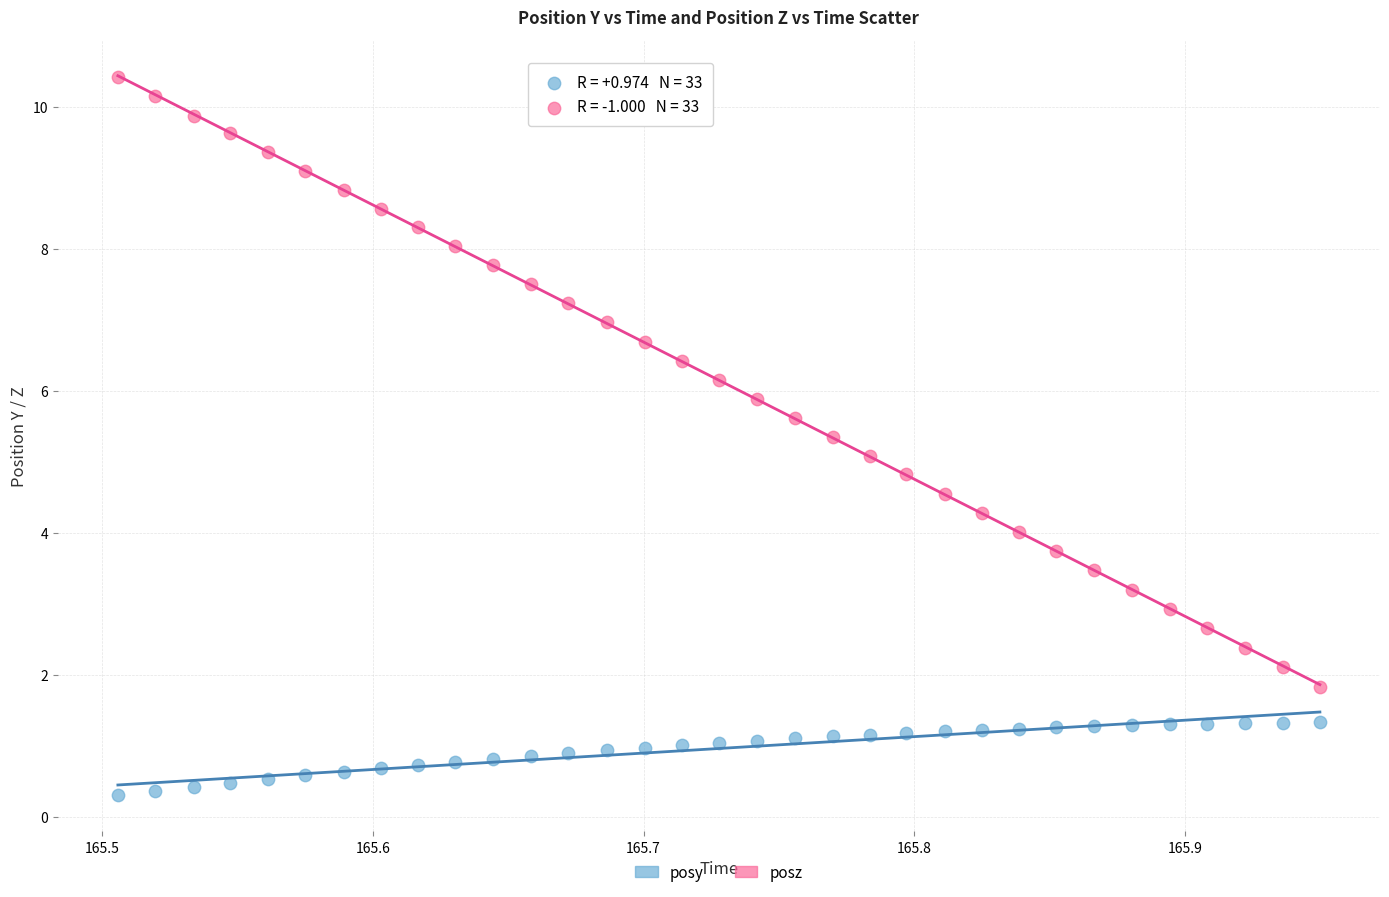

Across all data points, what is the range of X values (max minus min)?

0.4